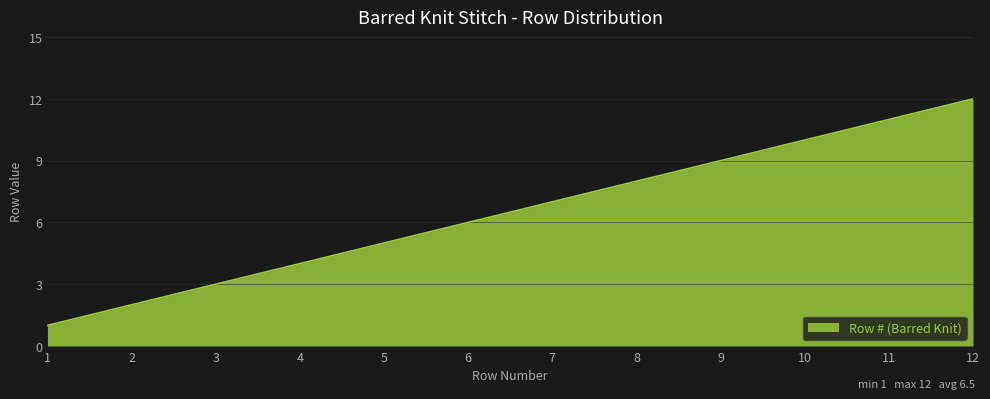

What is the difference between the second highest and minimum values?

10